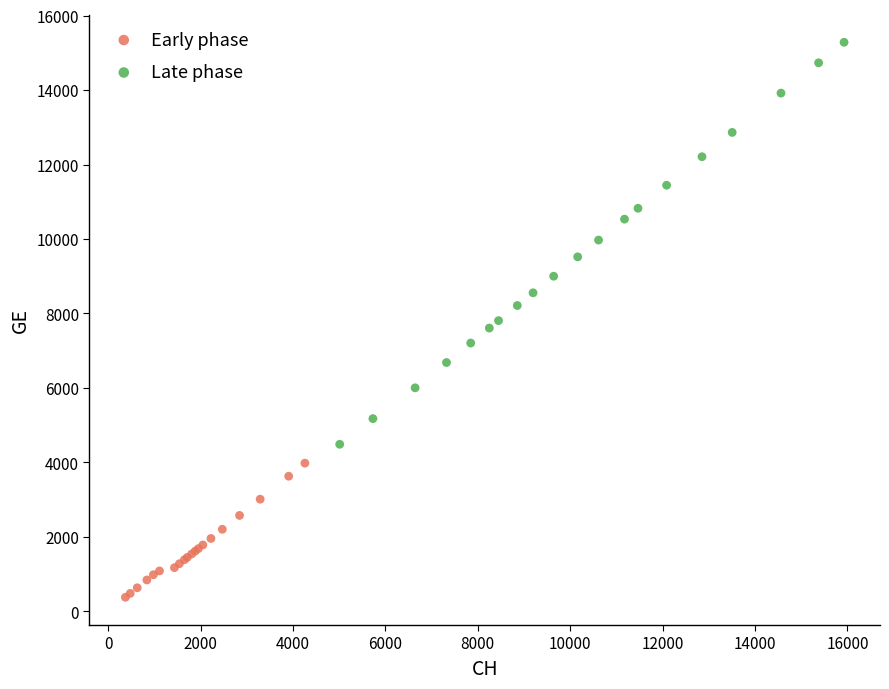

Which series contains the lowest Y value?

Early phase